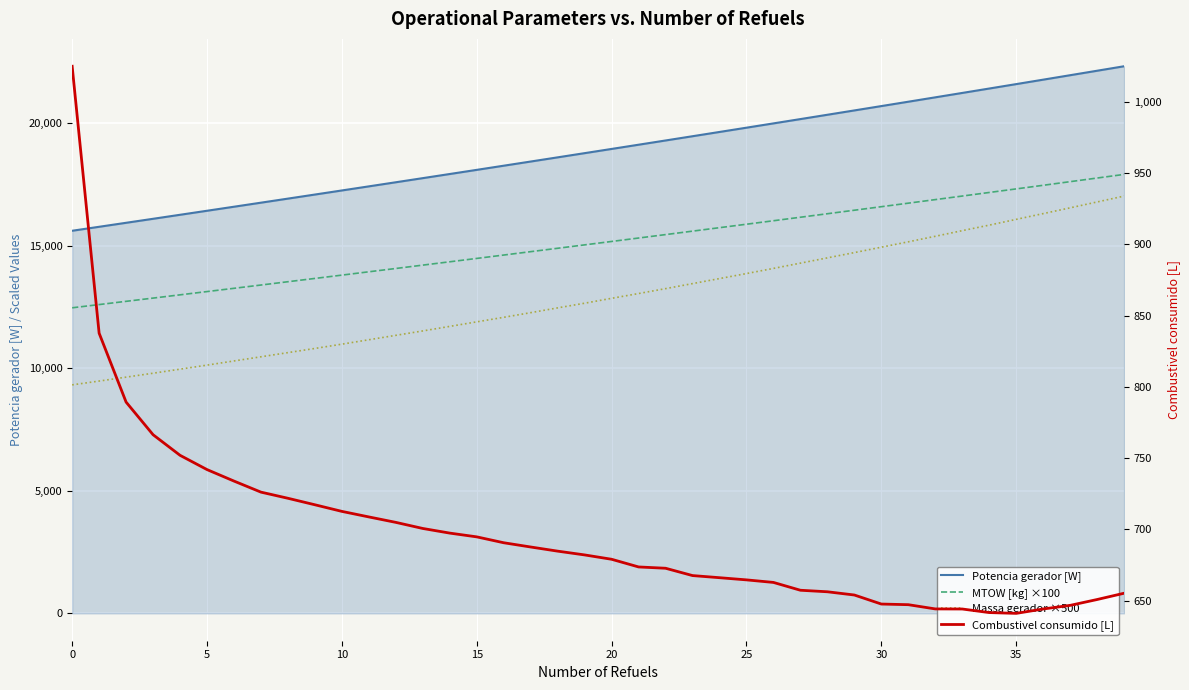

At 20, list the series in order from smallest to largest.

Combustivel consumido [L], Massa gerador ×500, MTOW [kg] ×100, Potencia gerador [W]